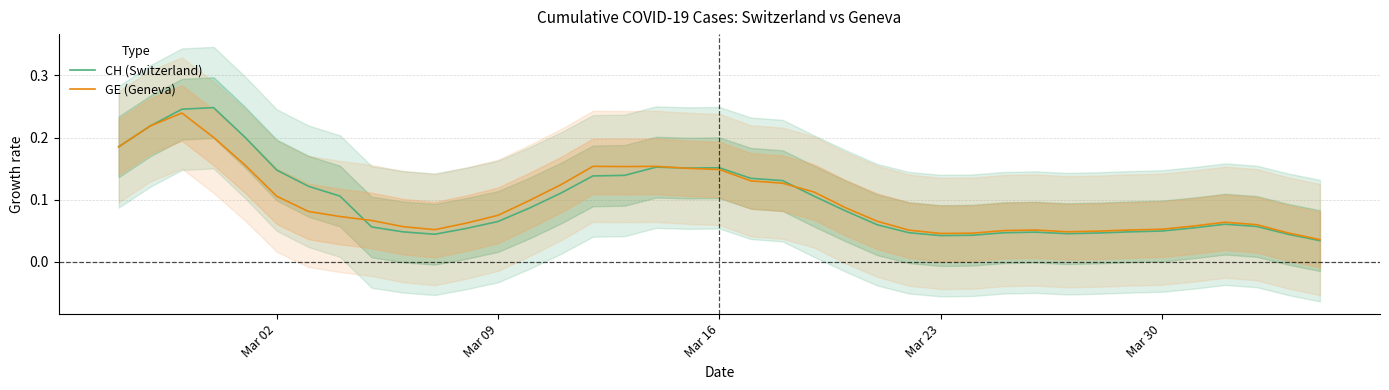

True or false: CH (Switzerland) and GE (Geneva) intersect in this chart.

True